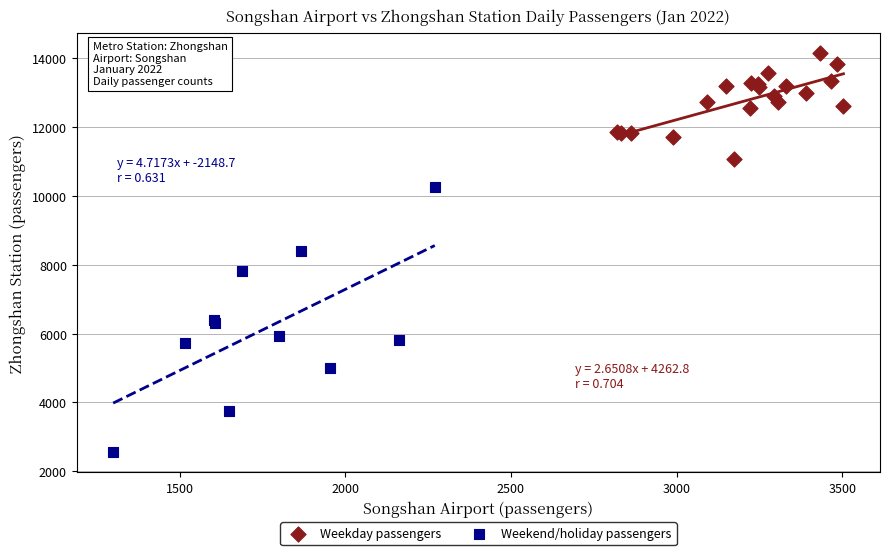

Which series has the largest Y range (max minus min)?

Weekend/holiday passengers